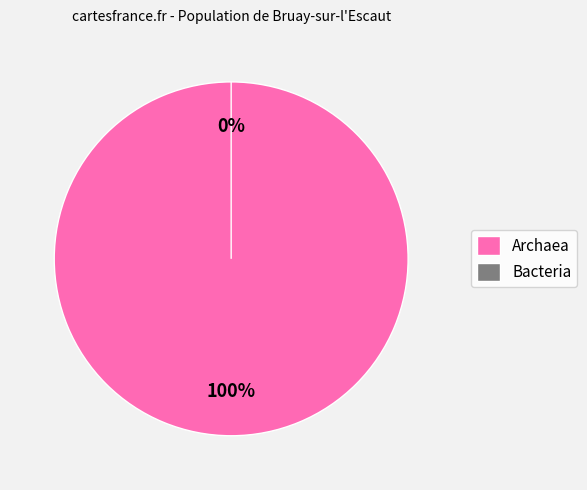

Does any single category account for the majority?

Yes